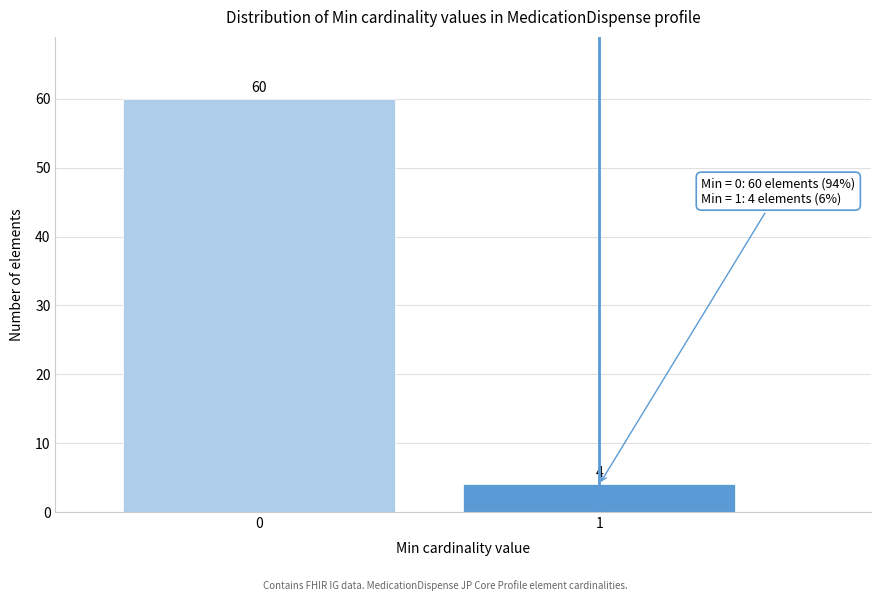

Reading right to left, extract all data points from this chart.

1=4	0=60